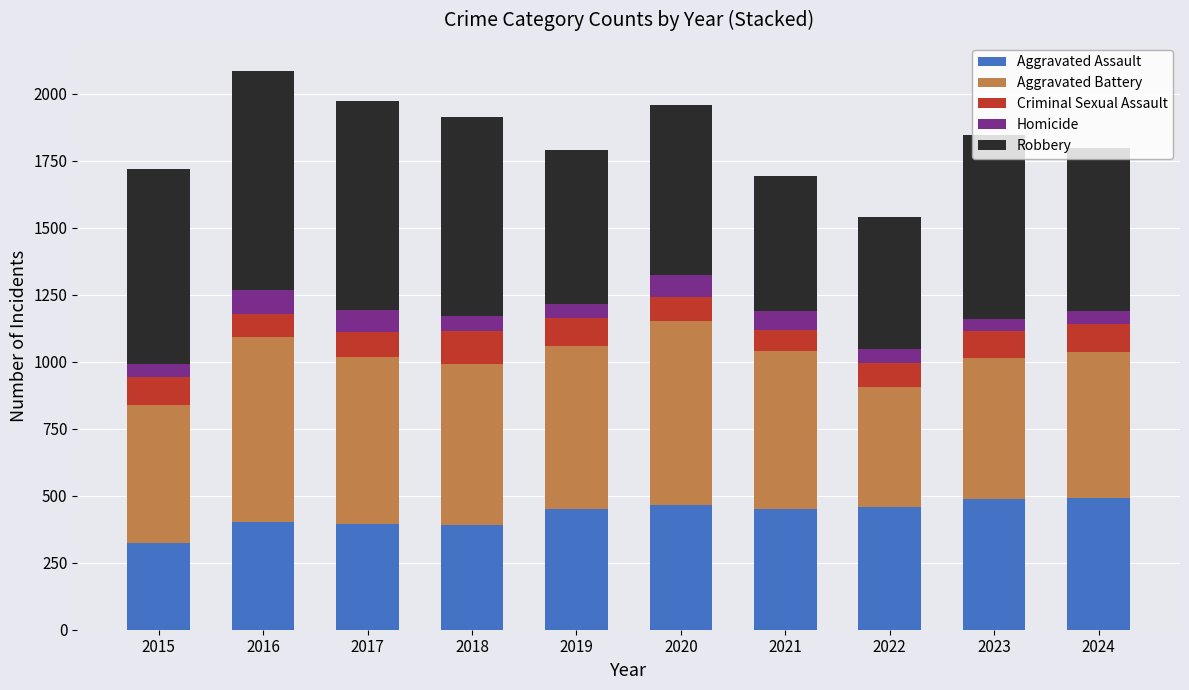

Are the bars horizontal?

No